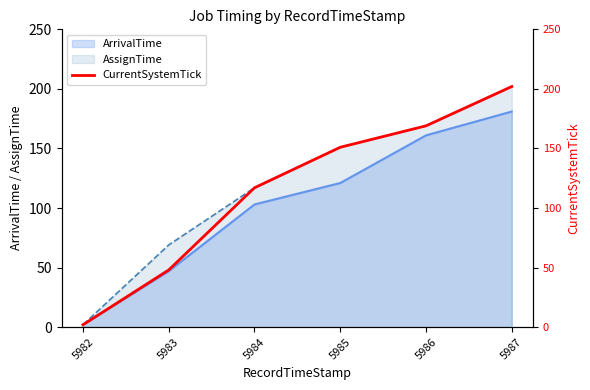

The AssignTime series shows 69 at 5983. True or false?

True